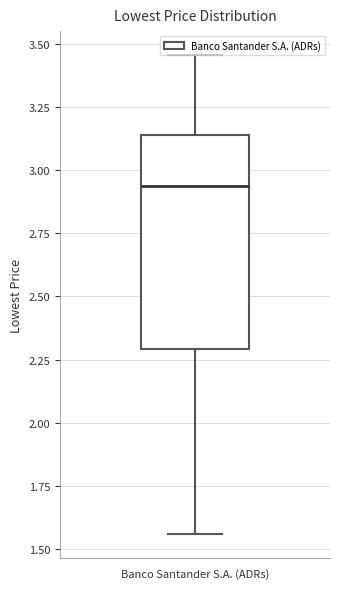

Where does the upper whisker of the box for Banco Santander S.A. (ADRs) end on the y-axis? The values are not printed on the chart, so give them approximately, as read against the axis.

3.45